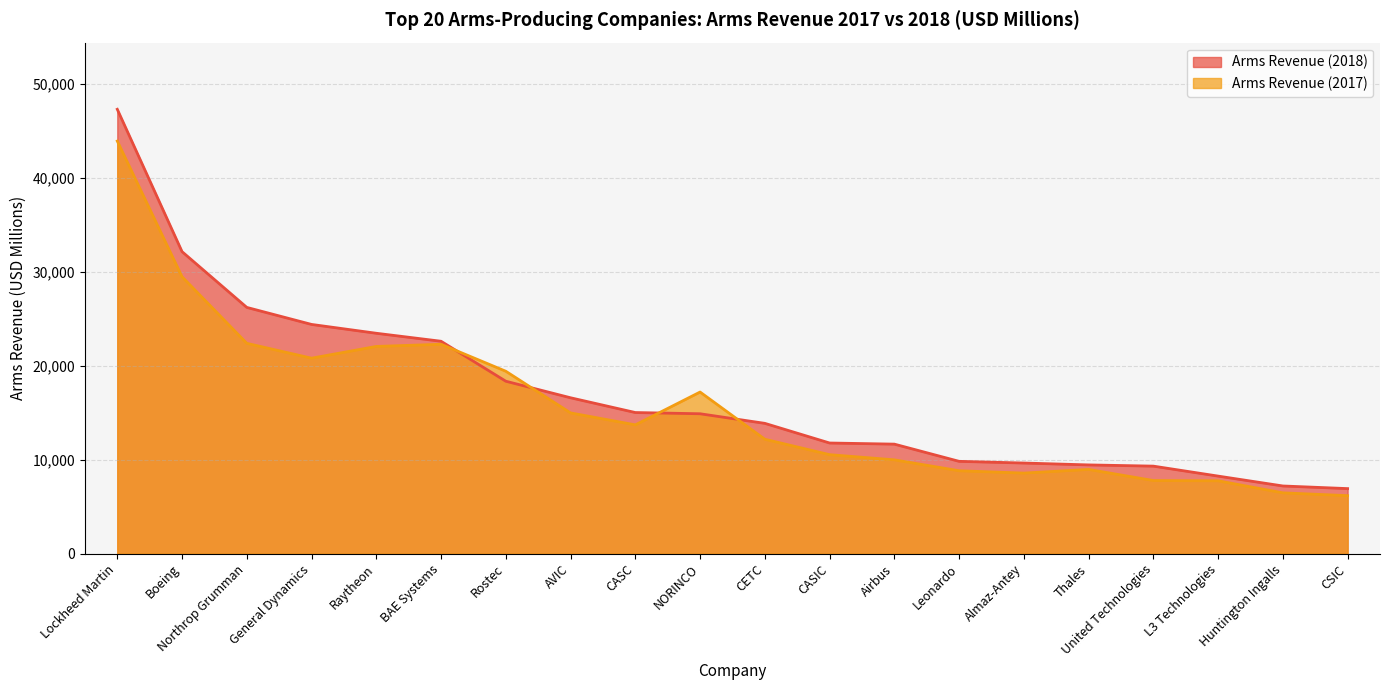

At how many categories does at least one series exceed 39165?

1